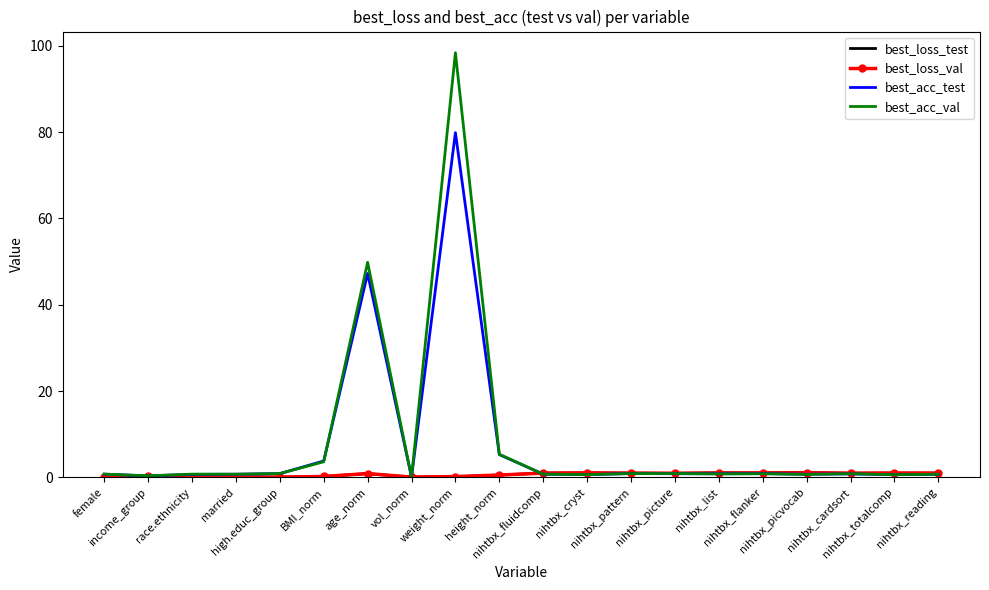

What is the difference between the best_acc_val values at nihtbx_picvocab and female?

0.1